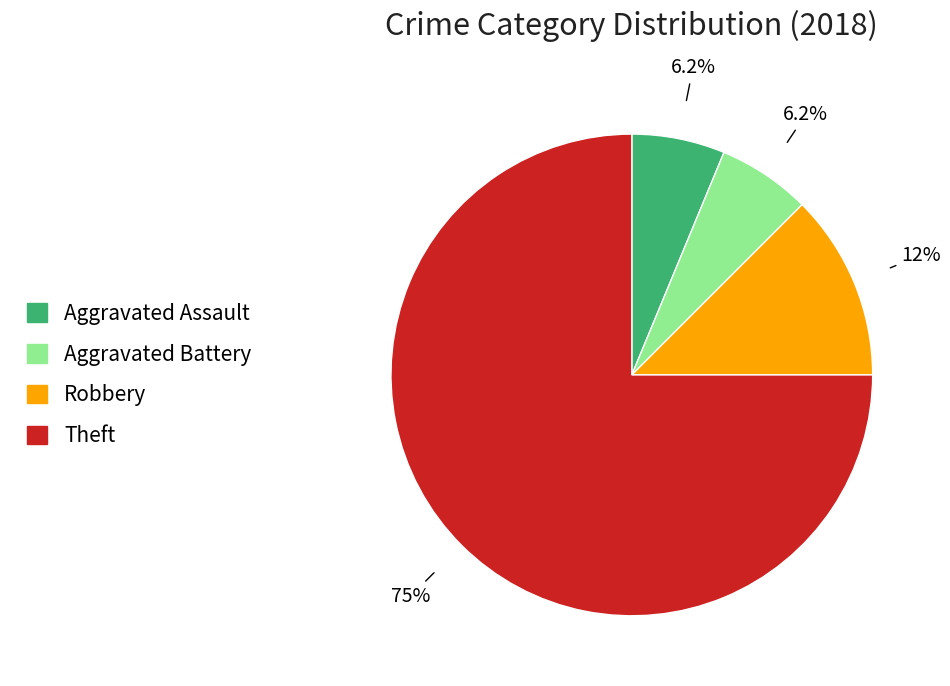

What percentage is the Aggravated Battery slice, to the nearest percent?

6%